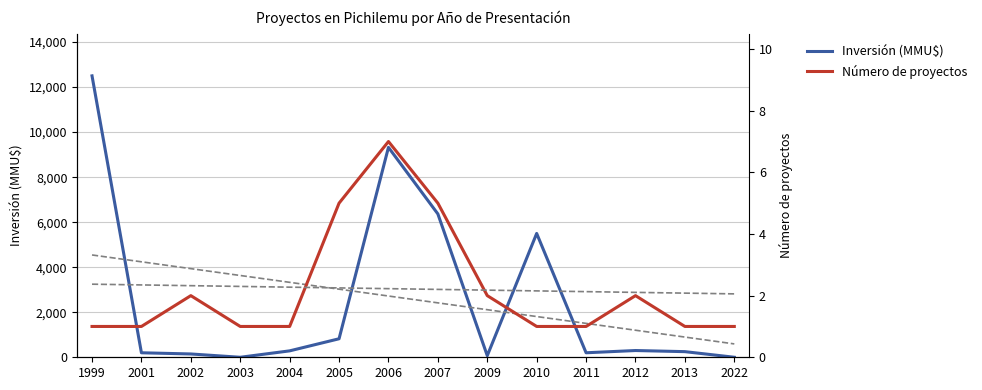

True or false: Inversión (MMU$) has a value of 822 at 2005.

True